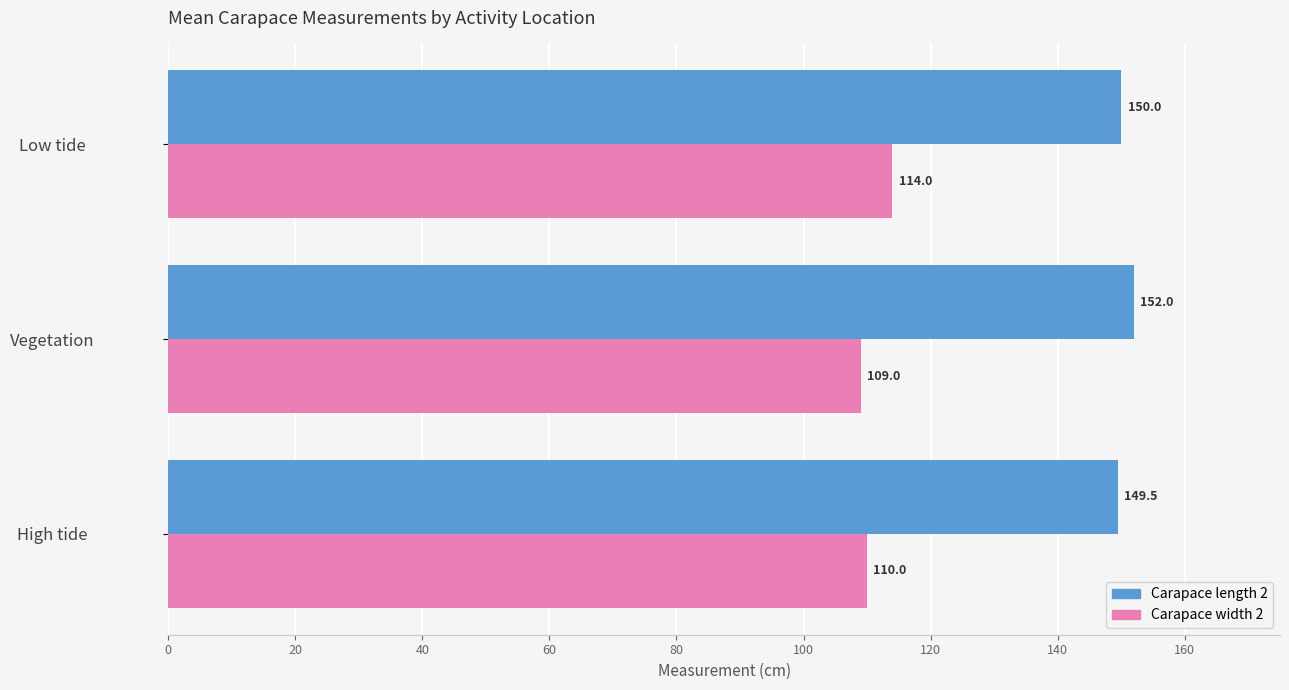

What is the difference between the highest and lowest values at High tide?

39.5